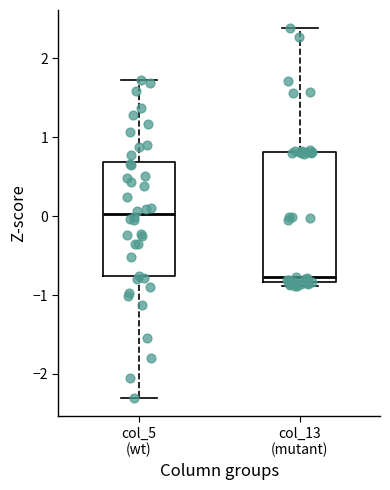

Where is the lower edge of the box for col_5 (wt) on the y-axis? The values are not printed on the chart, so give them approximately, as read against the axis.

-0.8